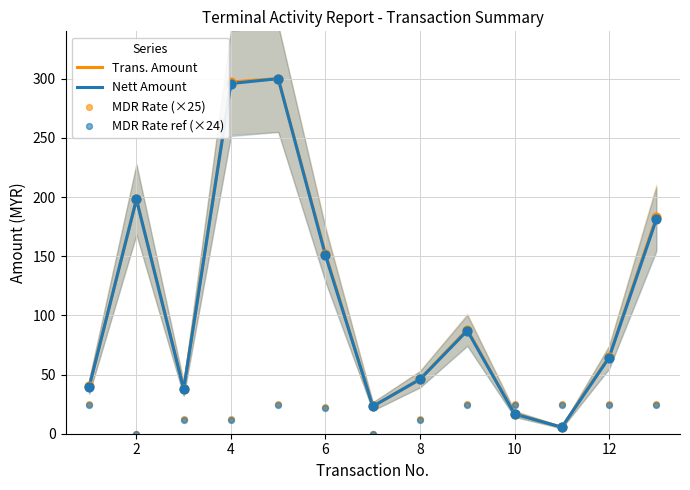

True or false: Nett Amount has a value of 11.3 at 8.

False